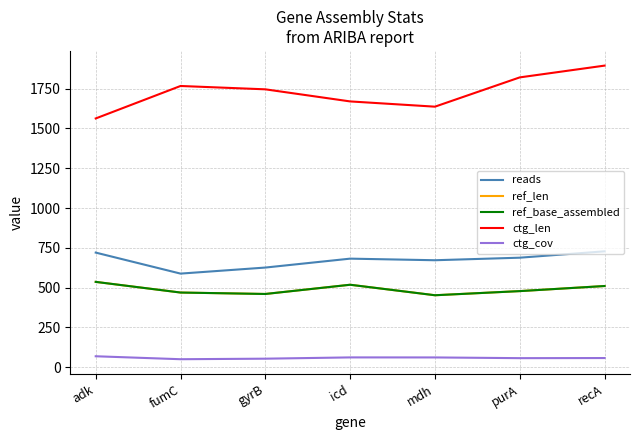

True or false: ctg_cov and reads cross at least once.

False